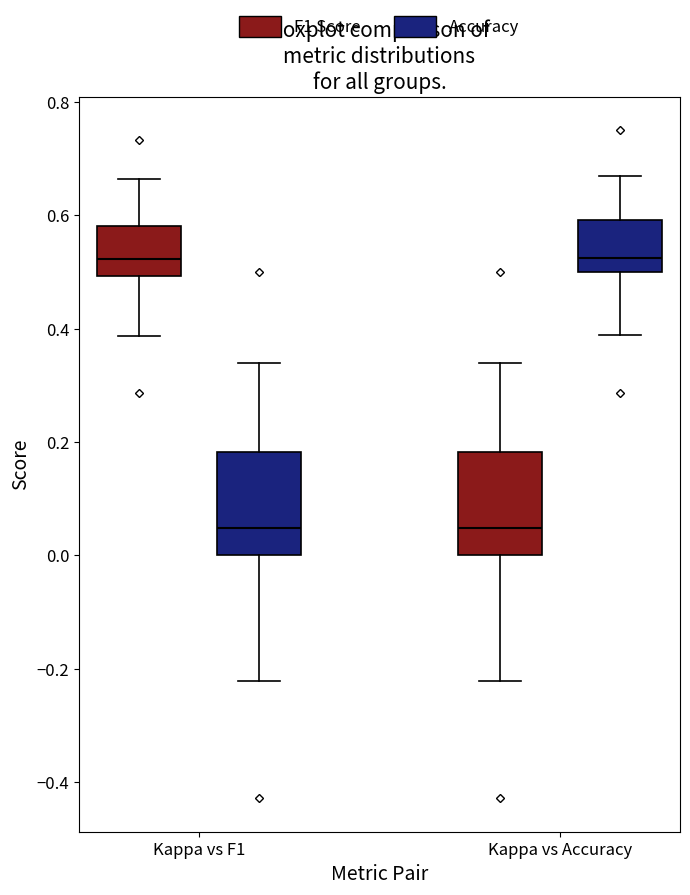

Reading left to right, read every box against the y-axis: the position of its median line, the range the box covers, and the ends of its whiskers. The values are not printed on the chart, so give them approximately, as read against the axis.

Kappa vs F1 (F1 Score): median 0.52, box 0.50 to 0.58, whiskers 0.38 to 0.66
Kappa vs F1 (Accuracy): median 0.04, box 0.00 to 0.18, whiskers -0.22 to 0.34
Kappa vs Accuracy (F1 Score): median 0.04, box 0.00 to 0.18, whiskers -0.22 to 0.34
Kappa vs Accuracy (Accuracy): median 0.52, box 0.50 to 0.60, whiskers 0.38 to 0.66